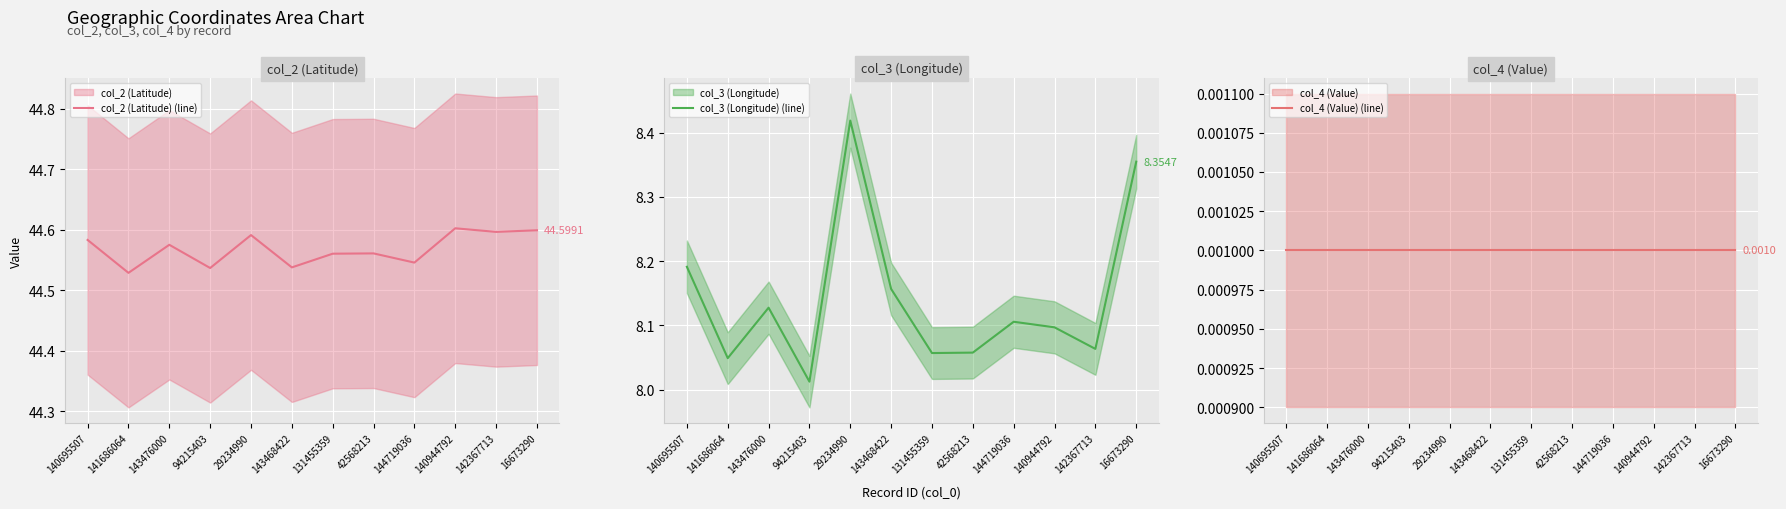

What is the average value of the col_2 (Latitude) (line) series?

44.6